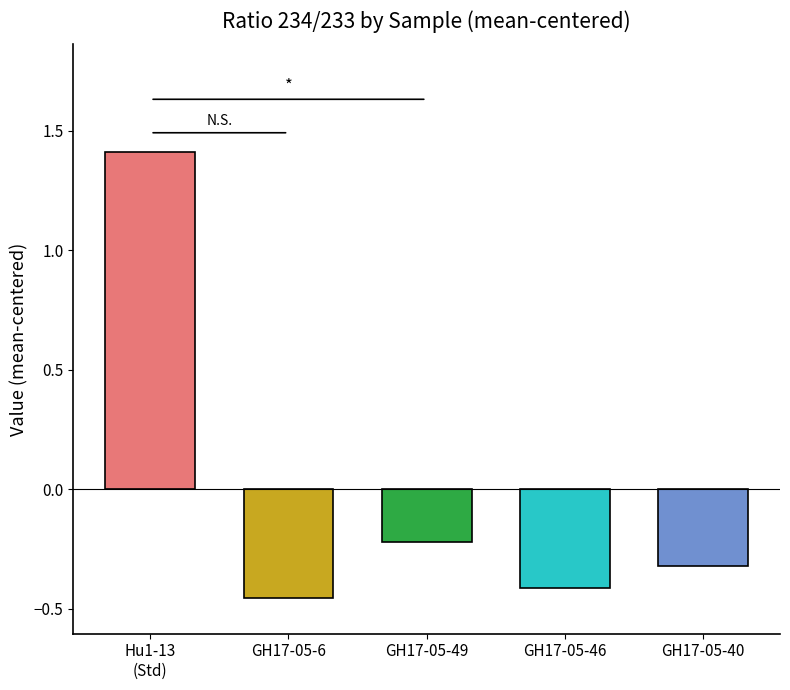

Rank the categories by value from highest to lowest.

Hu1-13
(Std), GH17-05-49, GH17-05-40, GH17-05-46, GH17-05-6